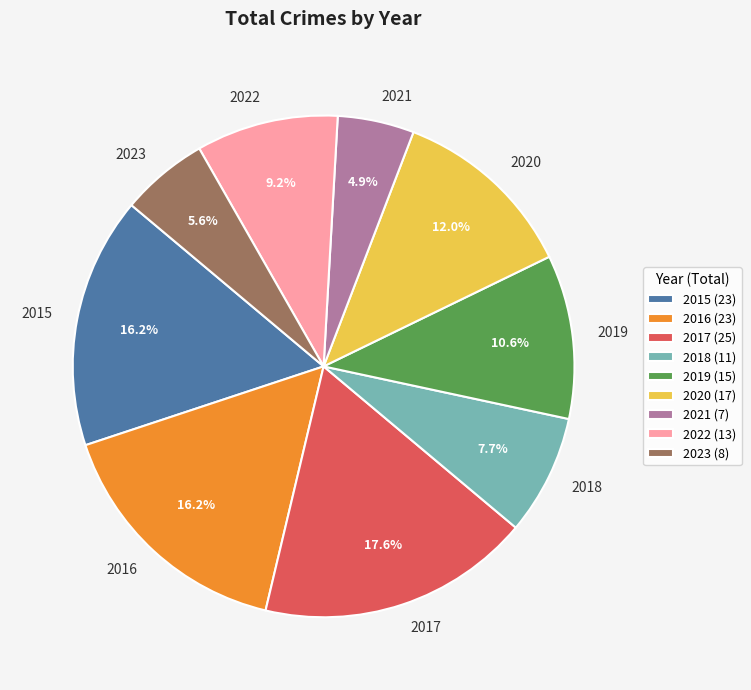

What is the largest slice in the pie chart?

2017